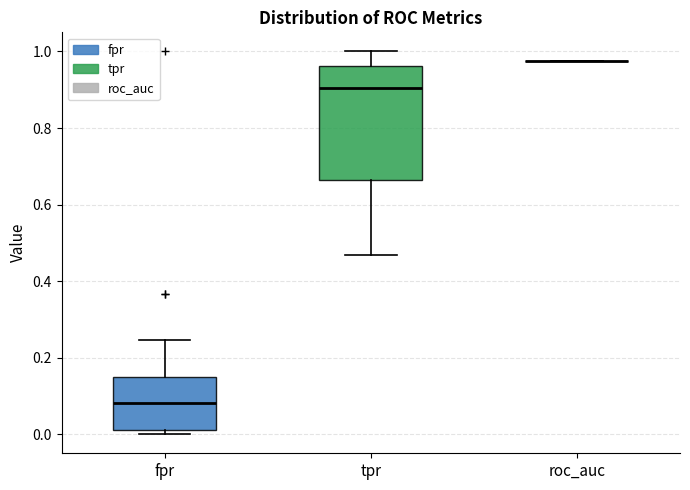

Reading left to right, transcribe this box plot: for each box, give where its median line is, the range the box spans, and where its two whiskers end, as read against the y-axis. The values are not printed on the chart, so give them approximately, as read against the axis.

fpr: median 0.08, box 0.02 to 0.16, whiskers 0.00 to 0.24
tpr: median 0.90, box 0.66 to 0.96, whiskers 0.46 to 1.00
roc_auc: box collapsed to a line at 0.98, whiskers 0.98 to 0.98